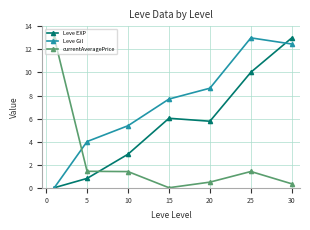

What are all the series names shown in the legend?

Leve EXP, Leve Gil, currentAveragePrice